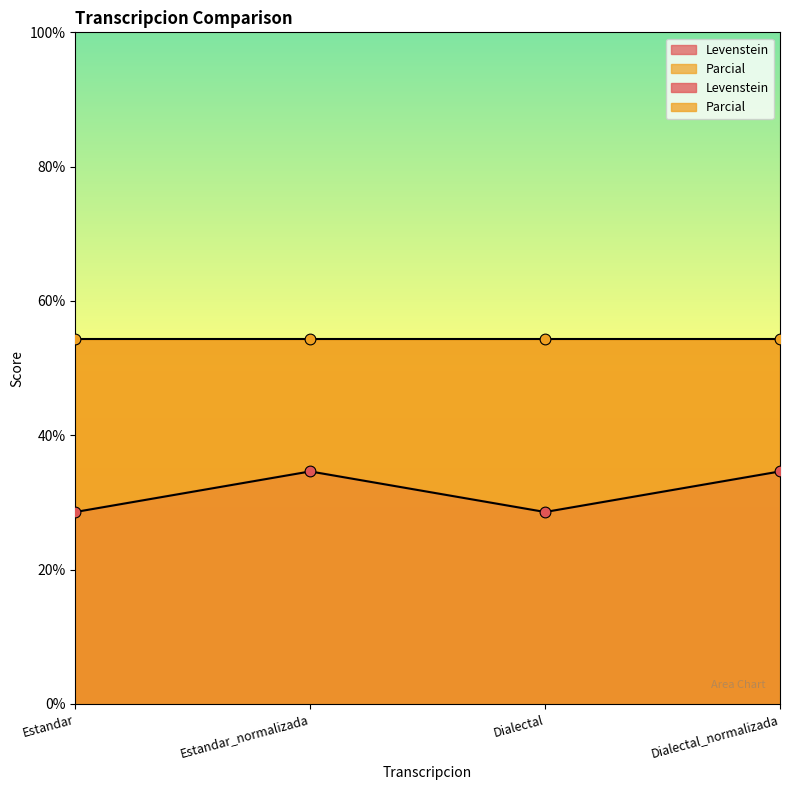

Approximately how many times larger is the value at Estandar compared to Estandar_normalizada?

0.8